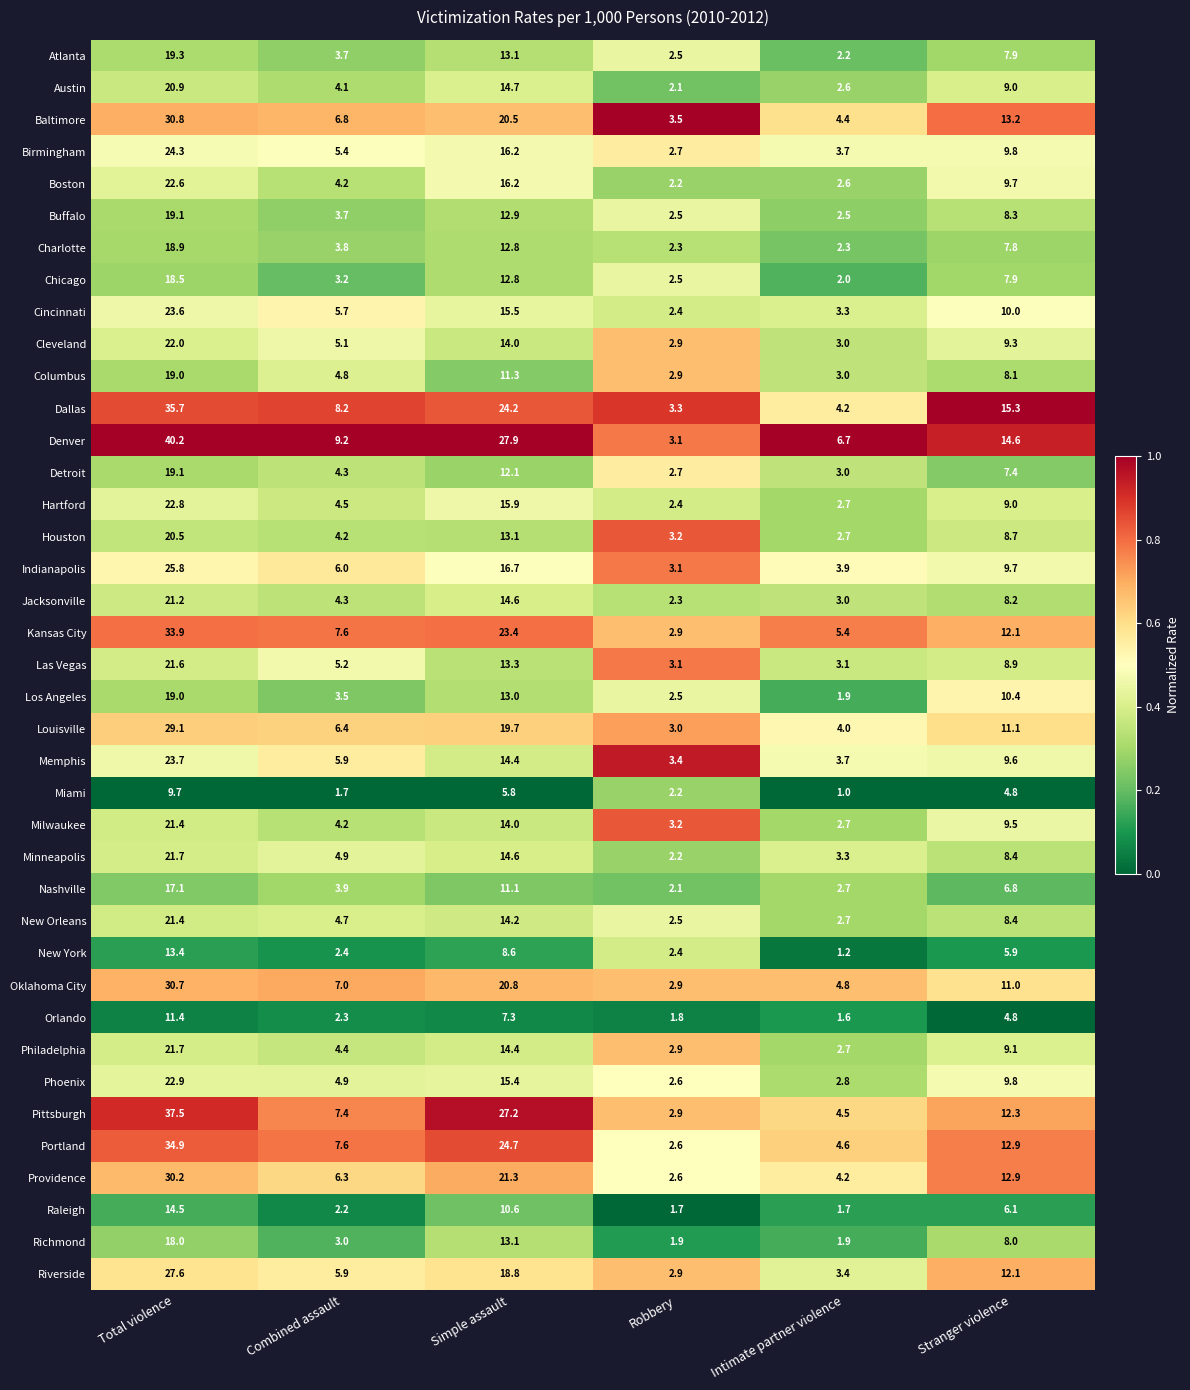

Count the number of data series in this chart.

39